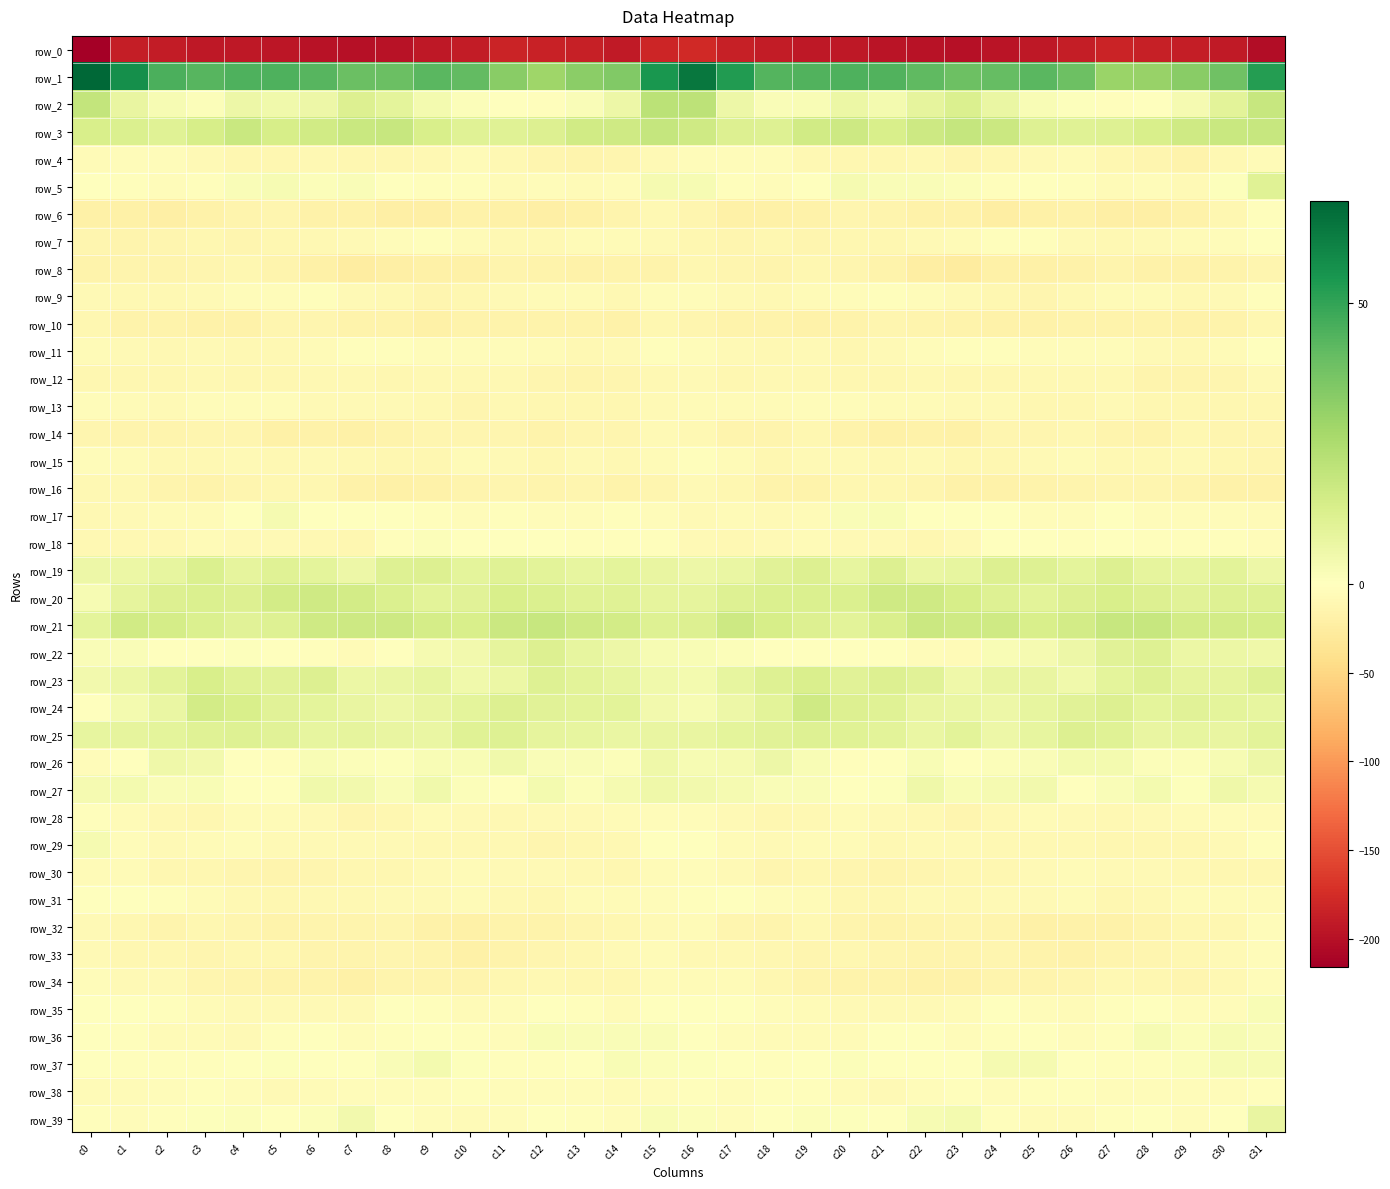

The value of row_5 at c11 is -1.1. True or false?

False